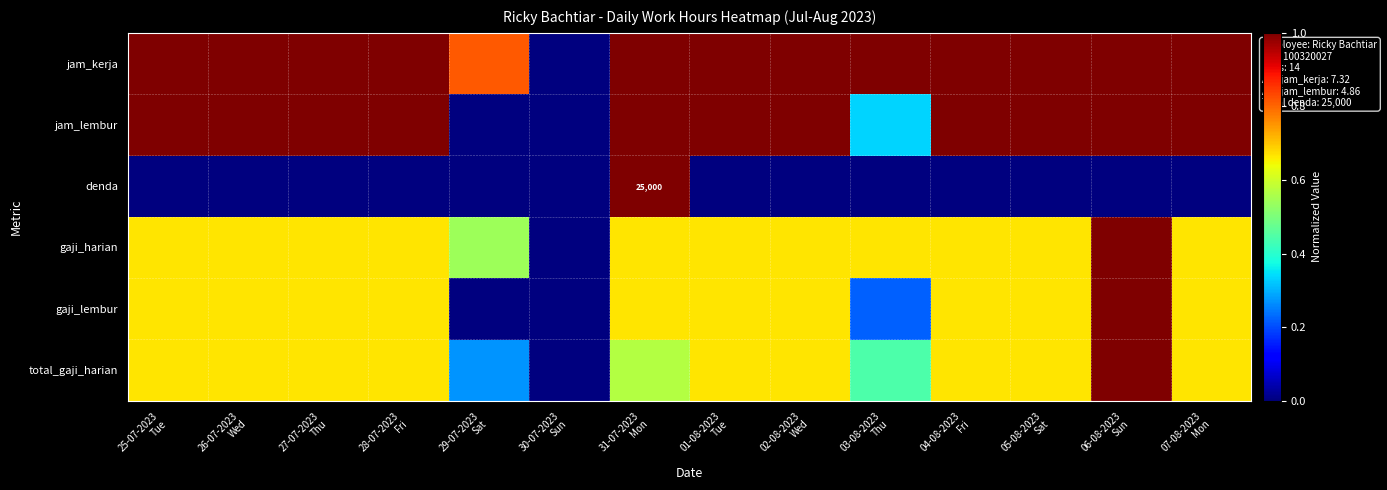

What is the difference between the highest and lowest values at 05-08-2023
Sat?

1.0